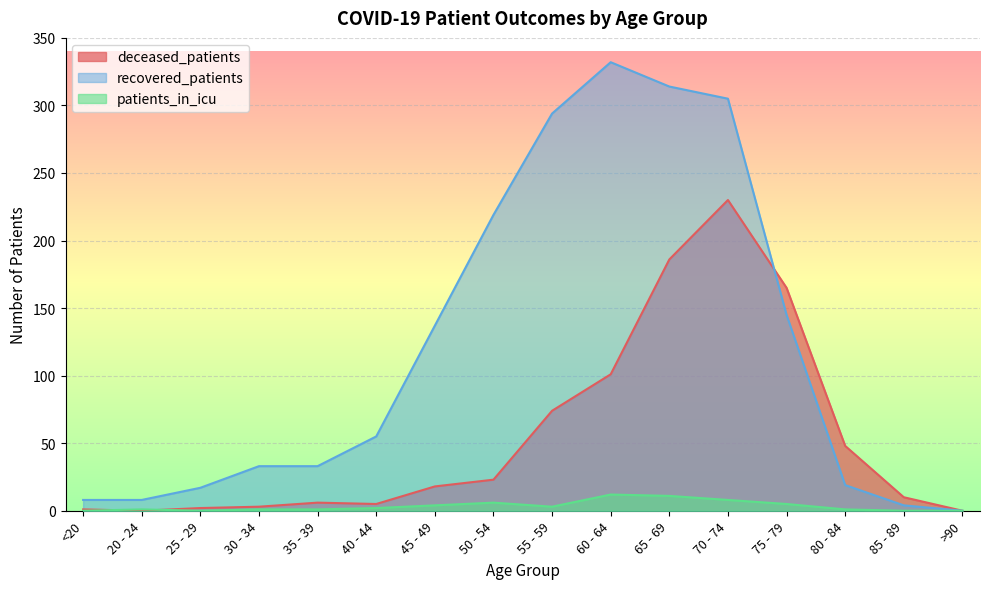

What is the difference between the maximum and minimum values in the patients_in_icu series?

12